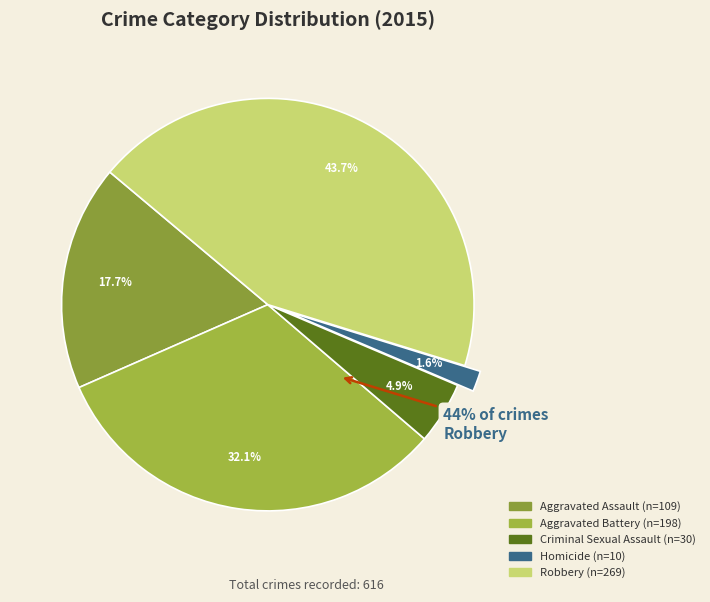

Which category has the smallest portion of the pie?

Homicide